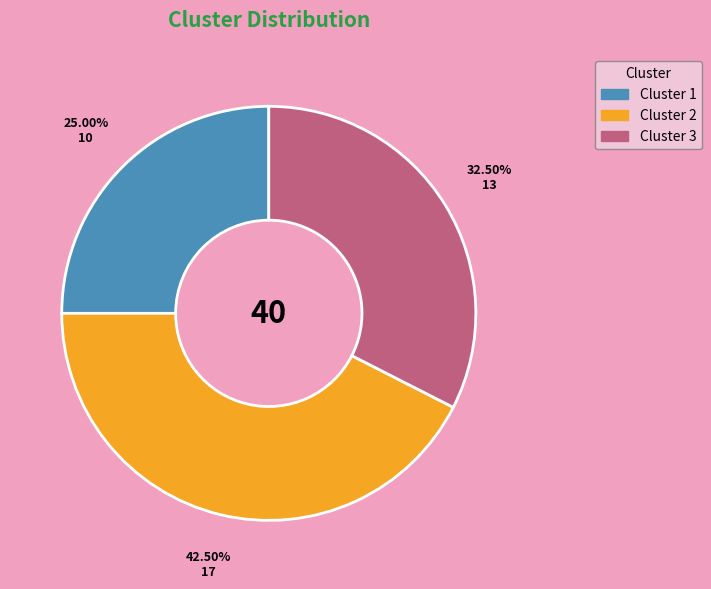

The Cluster 3 slice represents 28% of the pie. True or false?

False